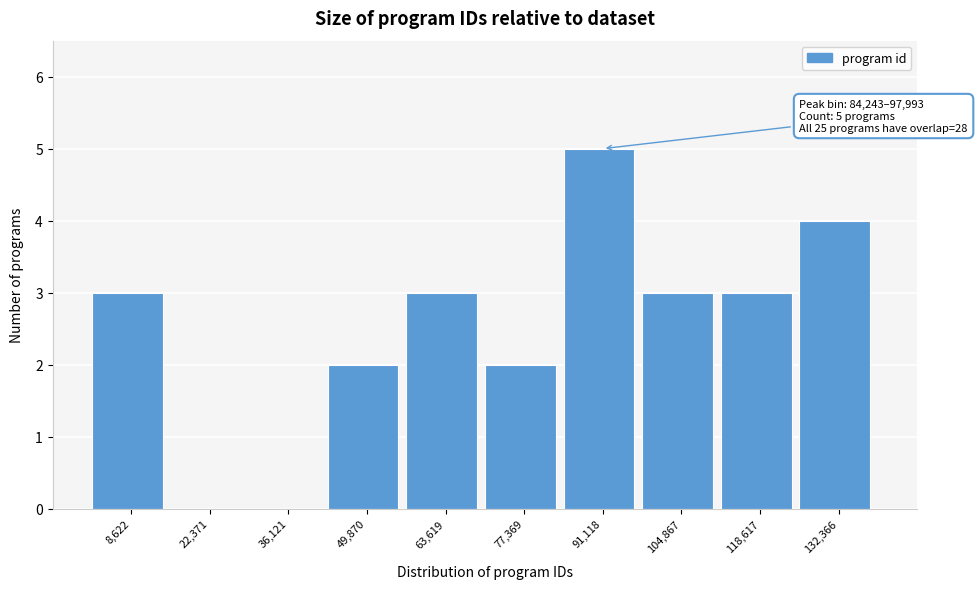

Which range on the x-axis has the tallest bar?

84000 to 98000